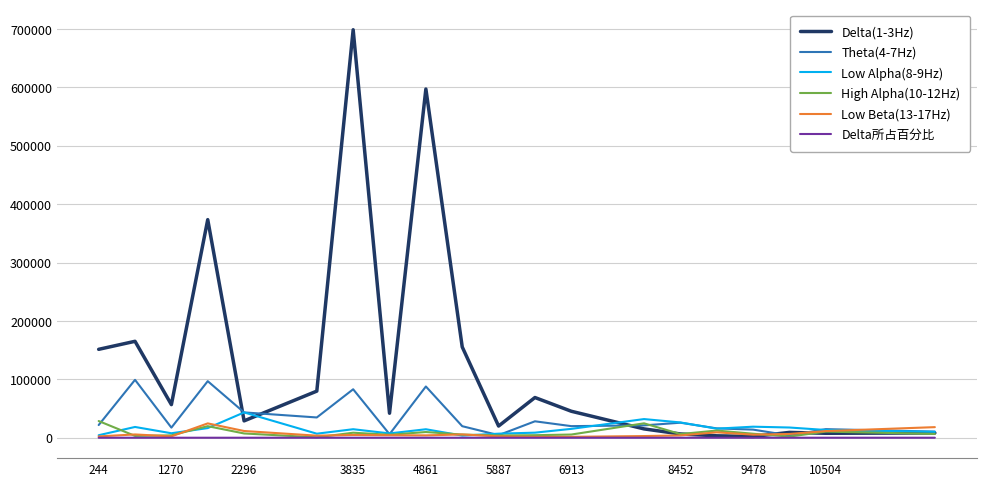

What is the highest value of the Delta(1-3Hz) series?

698842.0